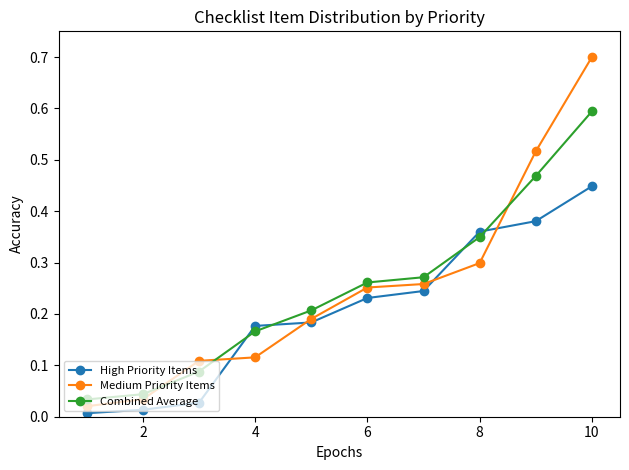

What is the difference between the maximum and minimum values in the Medium Priority Items series?

0.7